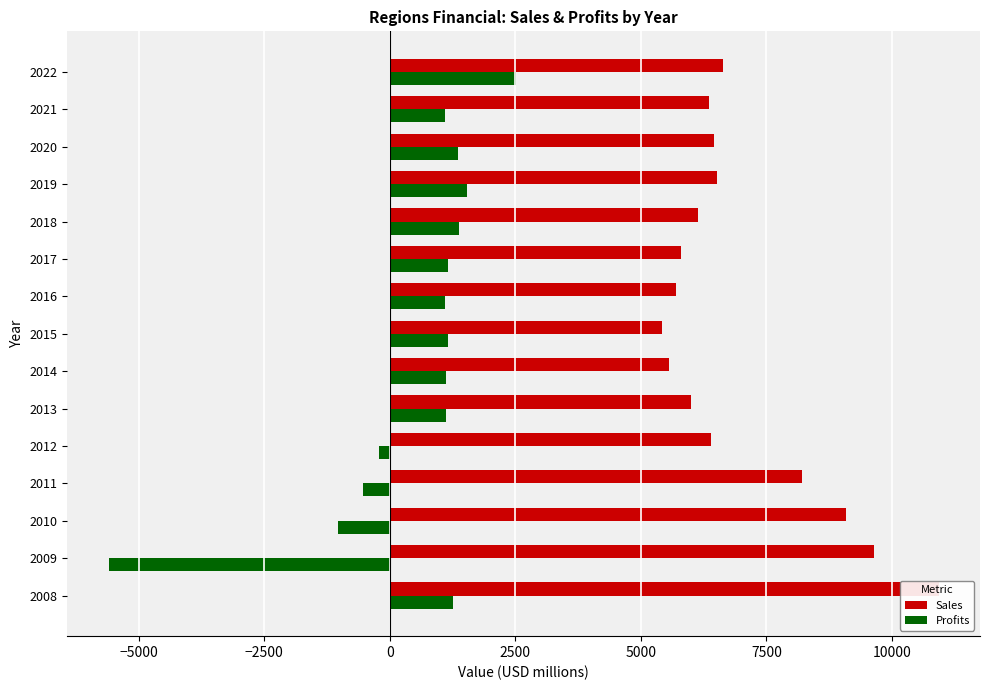

What is the sum of all Profits values?

7411